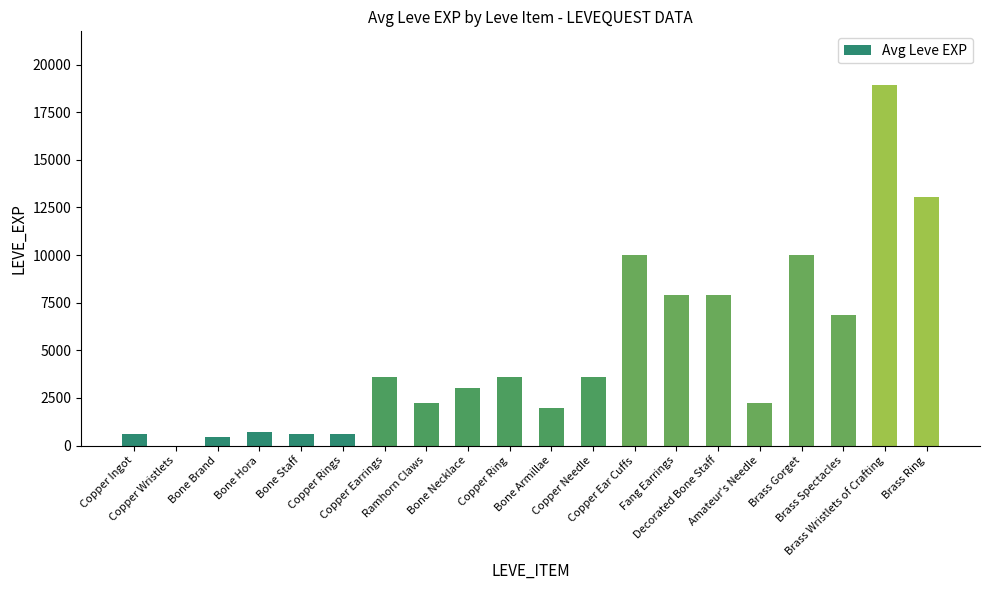

What is the maximum value shown in the chart?

18910